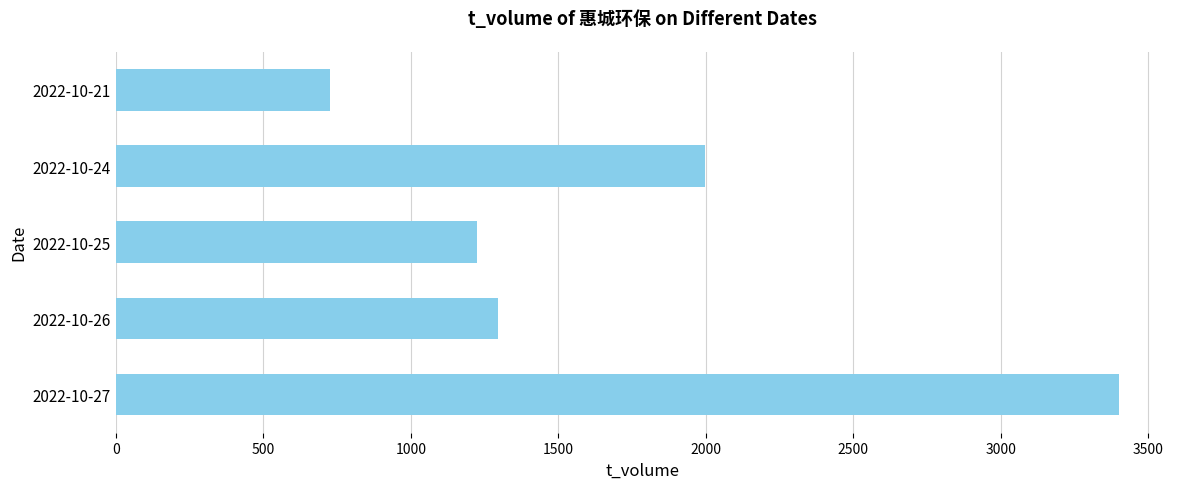

Is it true that the value at 2022-10-24 is 1997?

True